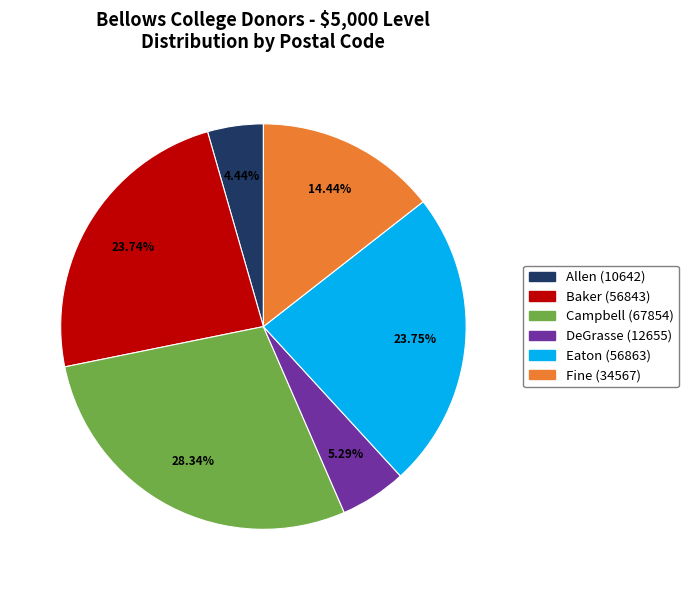

Which slice is the smallest?

Allen